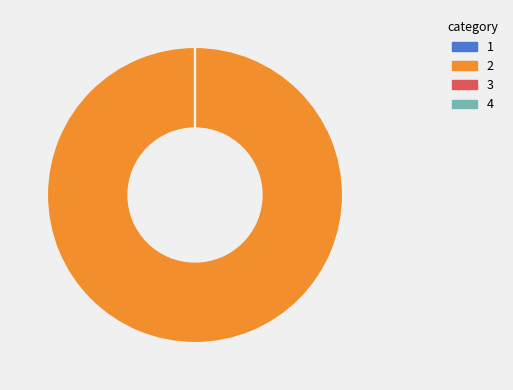

Is there any slice that represents more than half of the pie?

Yes